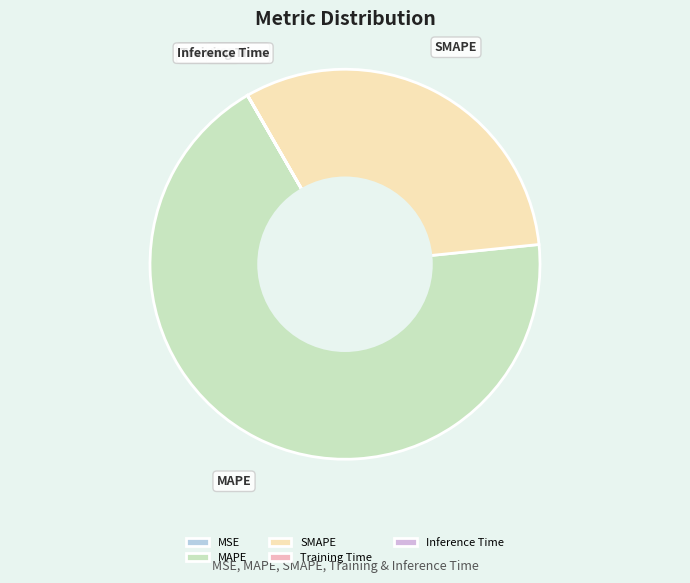

Which slice represents more than half of the pie?

MAPE